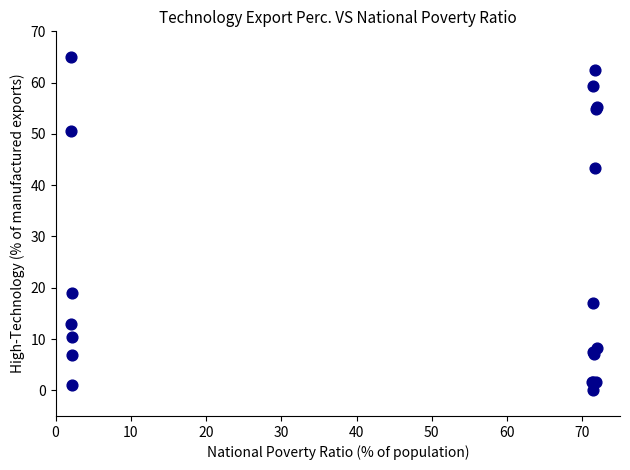

What Y value in the scatter plot is closest to 32?

43.3